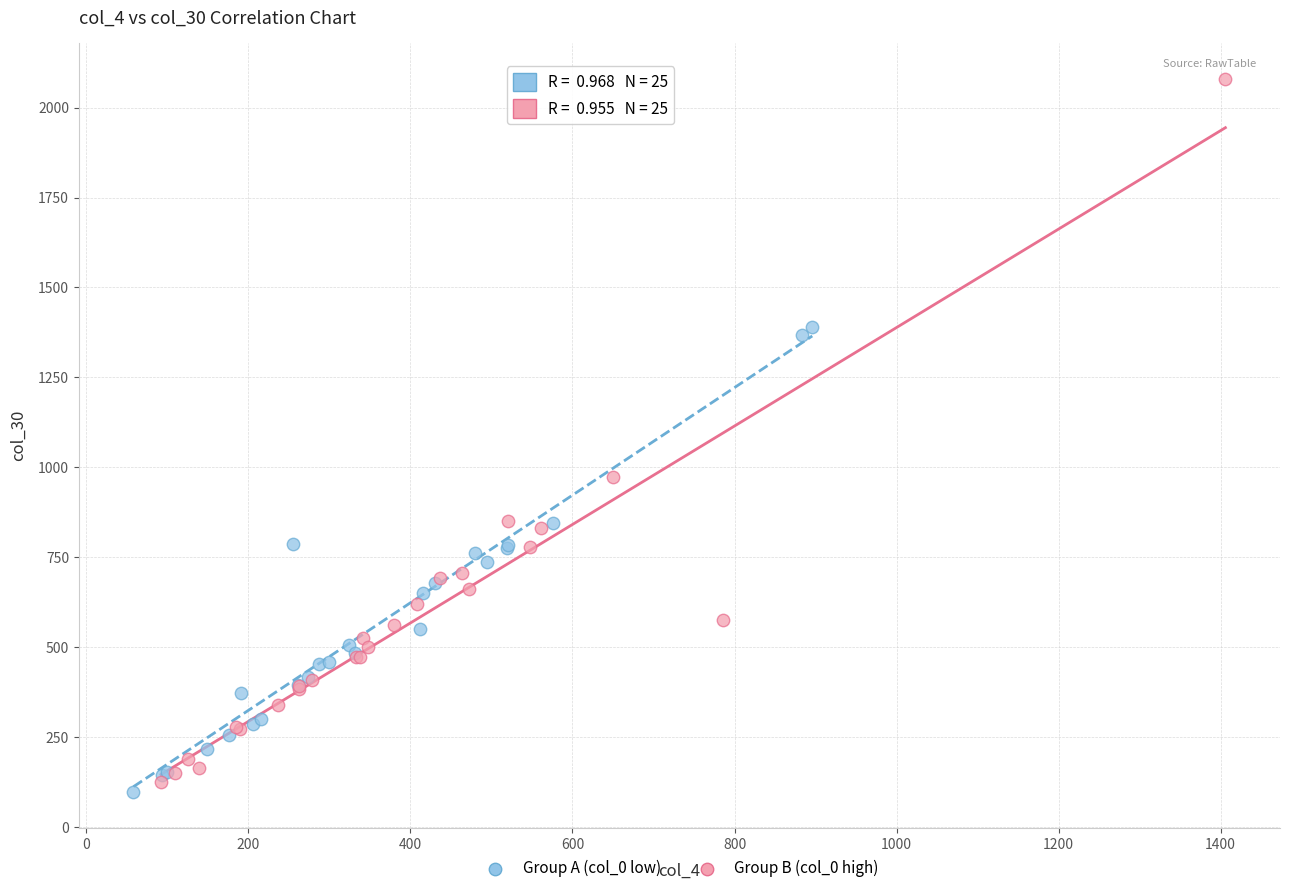

Which series has the widest spread of Y values?

Group B (col_0 high)